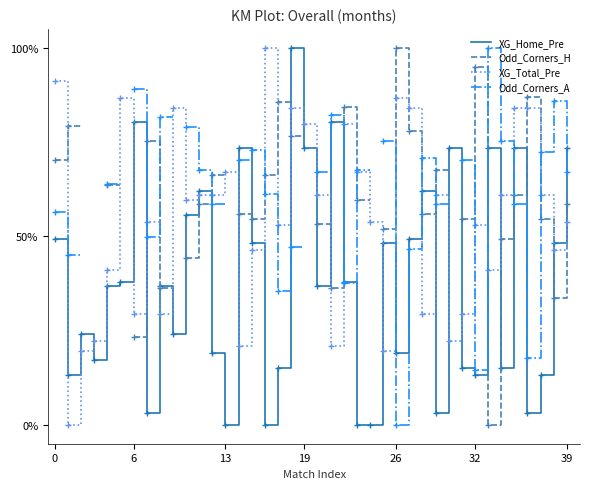

What is the value of the XG_Home_Pre point at the 34th from the left?

0.7